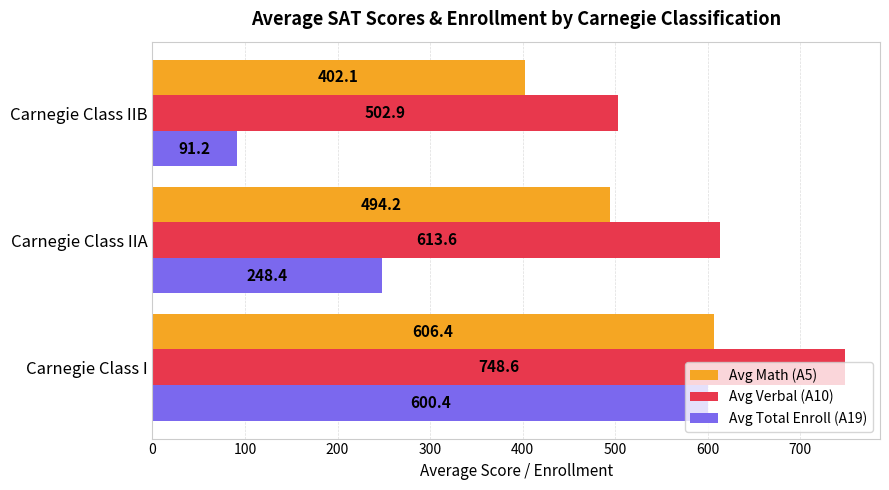

How many categories are shown in the chart?

3